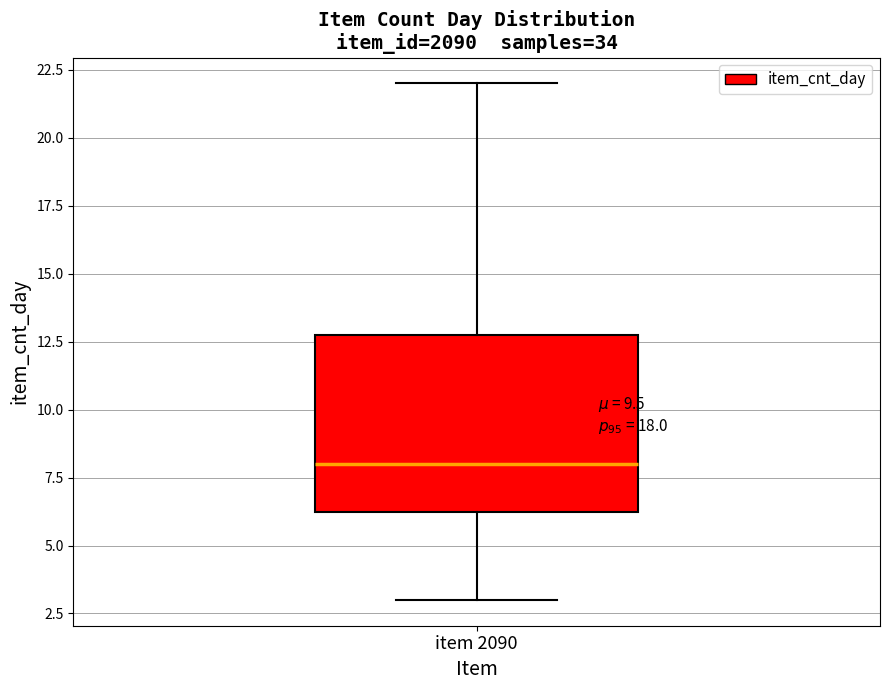

Transcribe this box plot: give where the median line is, the range the box spans, and where the two whiskers end, as read against the y-axis. The values are not printed on the chart, so give them approximately, as read against the axis.

median 8.0, box 6.5 to 13.0, whiskers 3.0 to 22.0